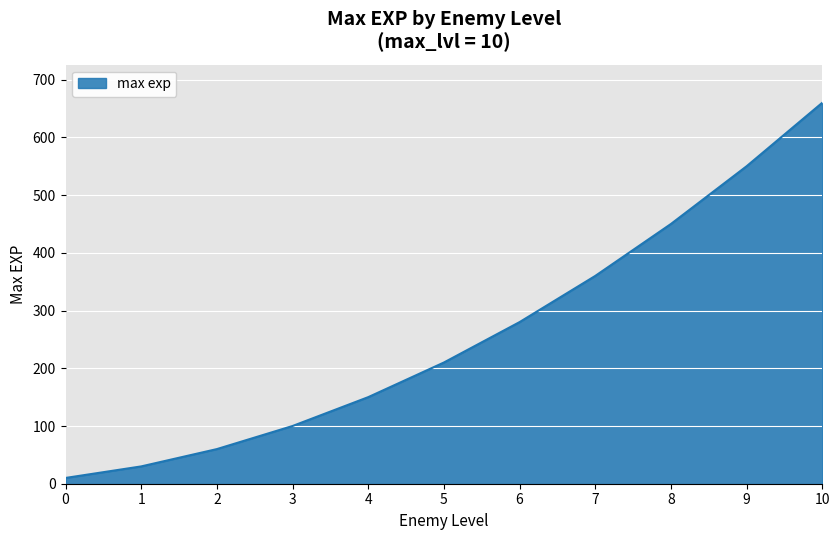

What value does the data have at 10, to the nearest 100?

700